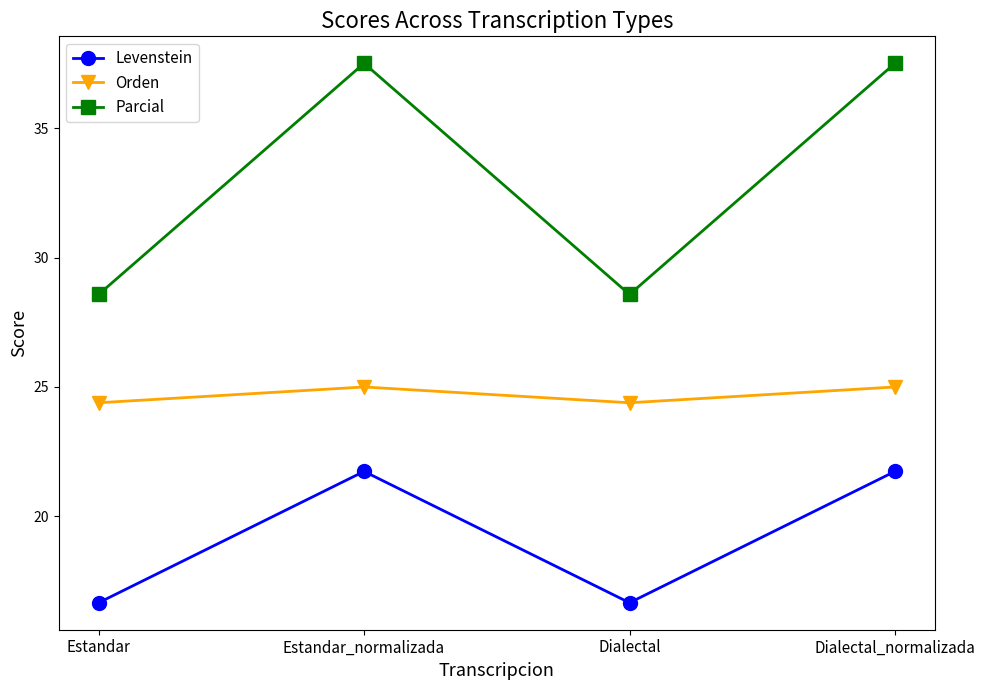

What is the lowest value of the Parcial series?

28.6